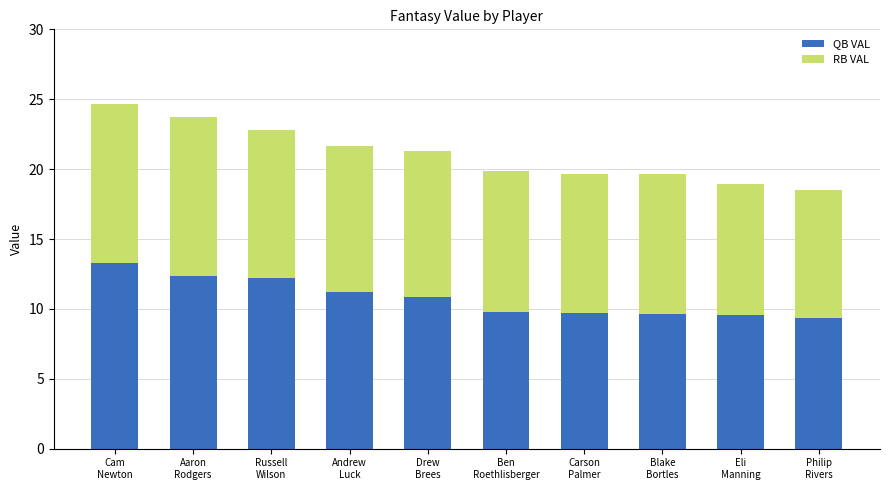

True or false: QB VAL has a value of 2.4 at Eli
Manning.

False